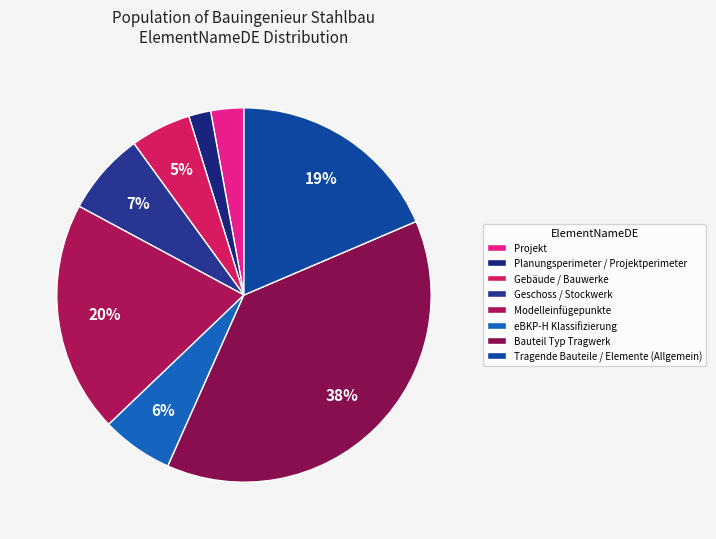

Does Bauteil Typ Tragwerk account for over 50% of the chart?

No